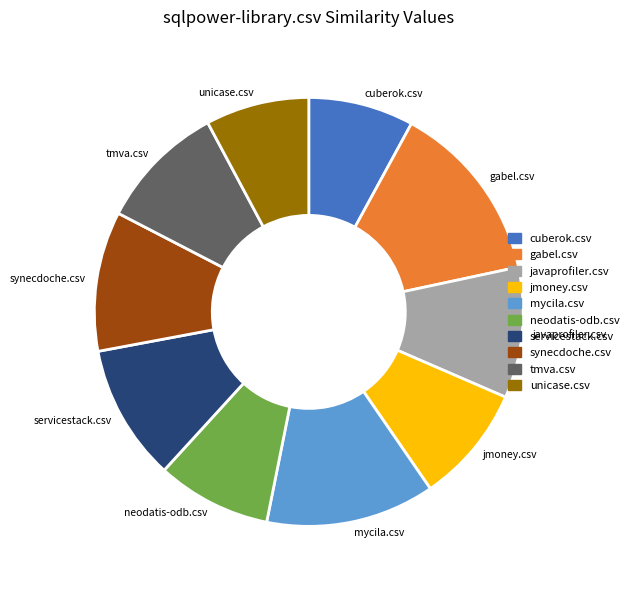

Count the number of slices in the pie.

10